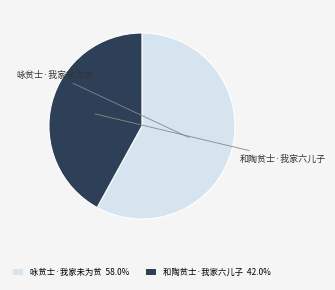

Combined, do 和陶贫士·我家六儿子 and 咏贫士·我家未为贫 account for over 50%?

Yes